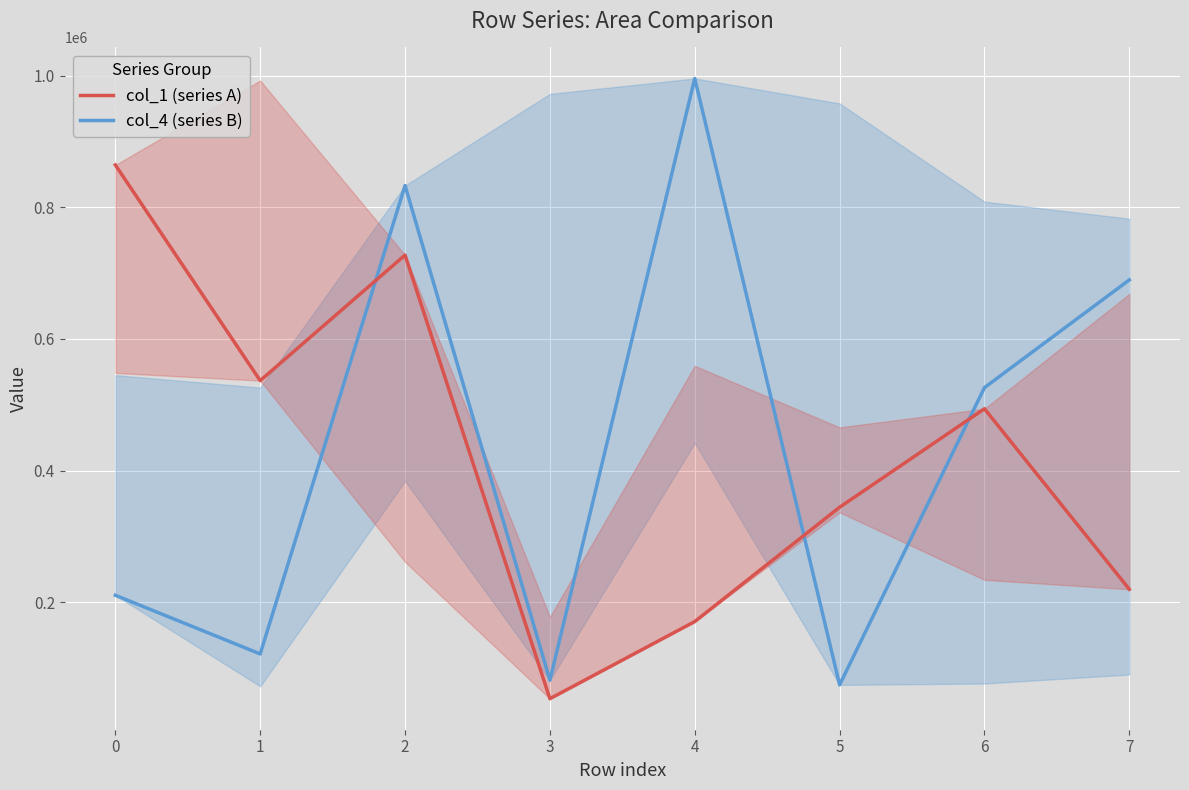

The col_4 series shows 453304 at 2. True or false?

False